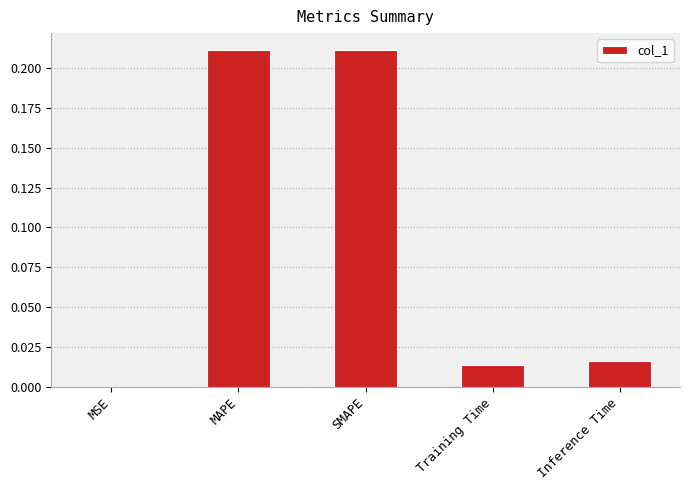

Which has a higher value, MAPE or Training Time?

MAPE